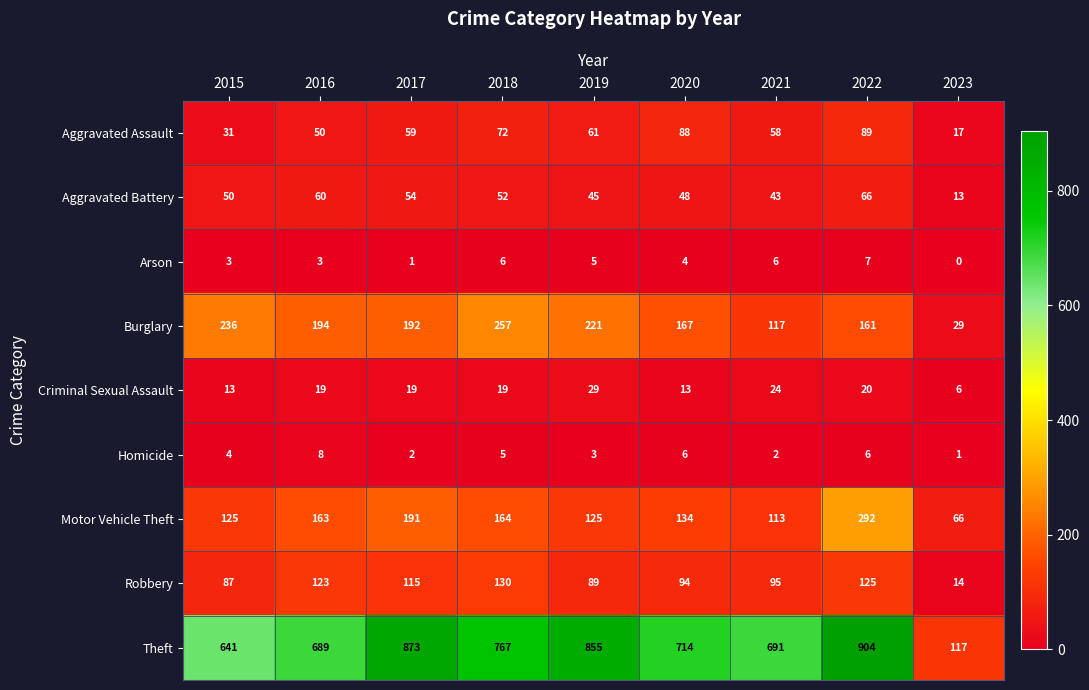

The Aggravated Battery series shows 13 at 2023. True or false?

True